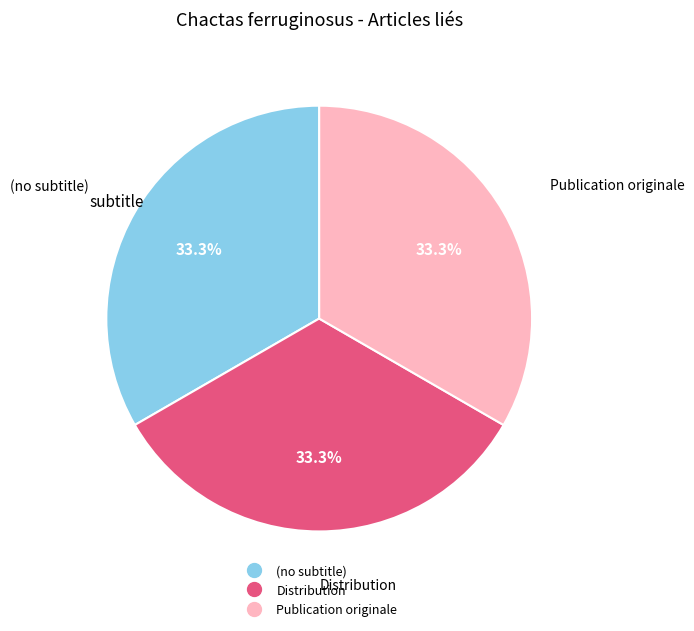

Is there a majority slice in this chart?

No